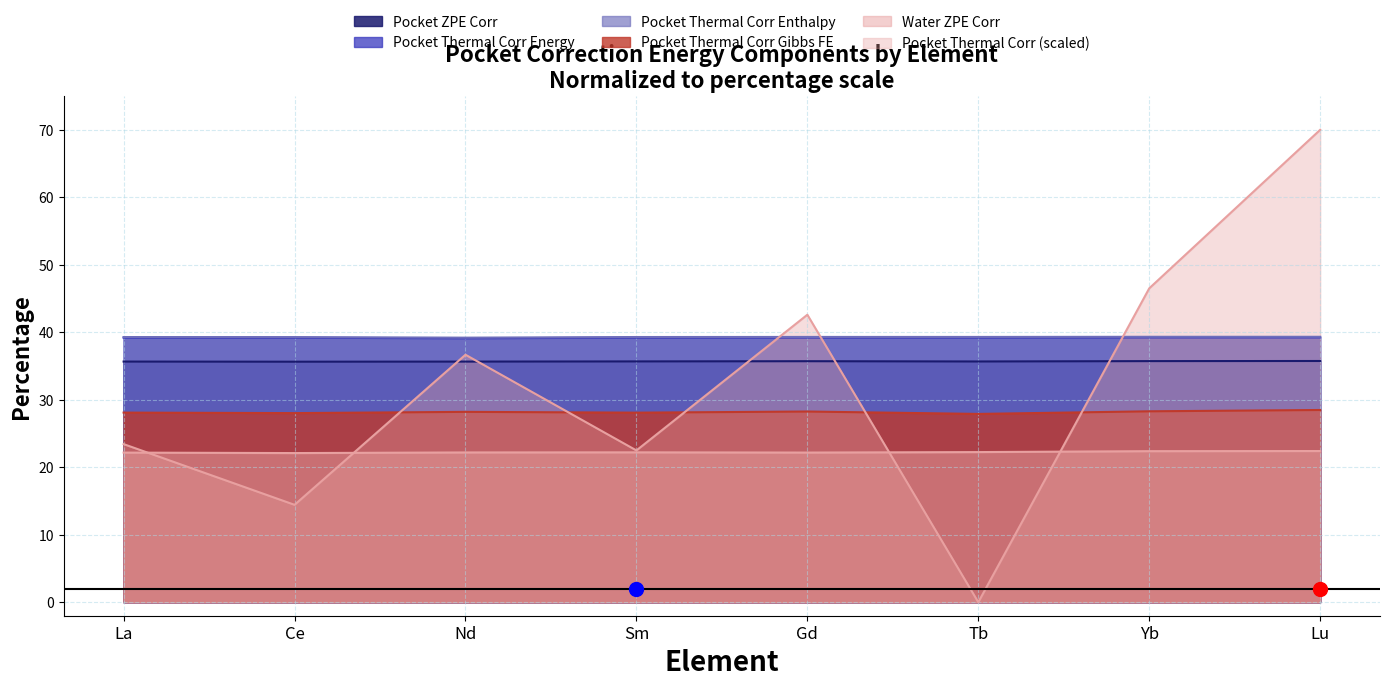

At which category is the sum across all series the highest?

Lu